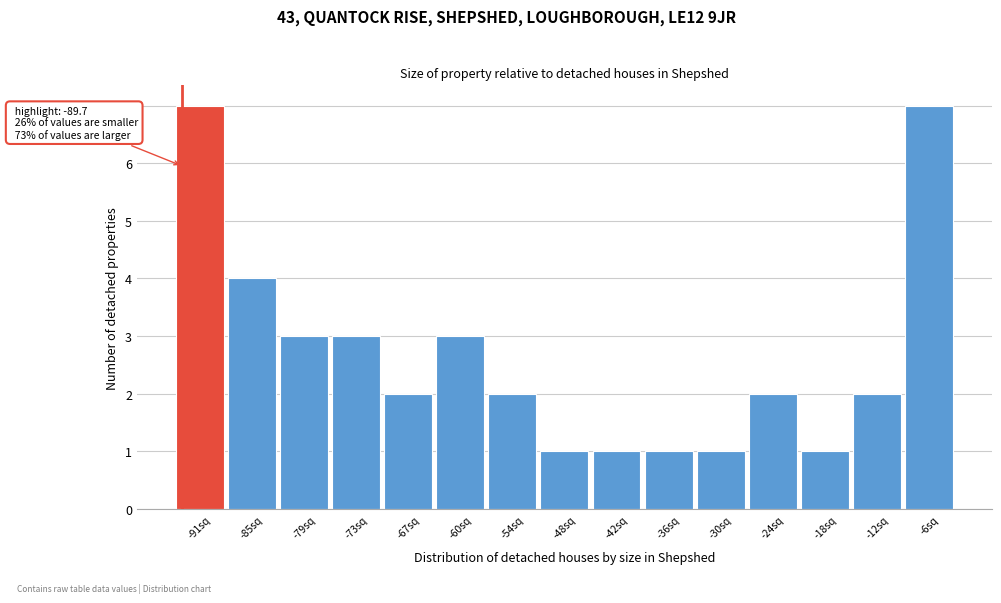

Reading left to right, transcribe all the data shown in this chart.

-91sq=7	-85sq=4	-79sq=3	-73sq=3	-67sq=2	-60sq=3	-54sq=2	-48sq=1	-42sq=1	-36sq=1	-30sq=1	-24sq=2	-18sq=1	-12sq=2	-6sq=7